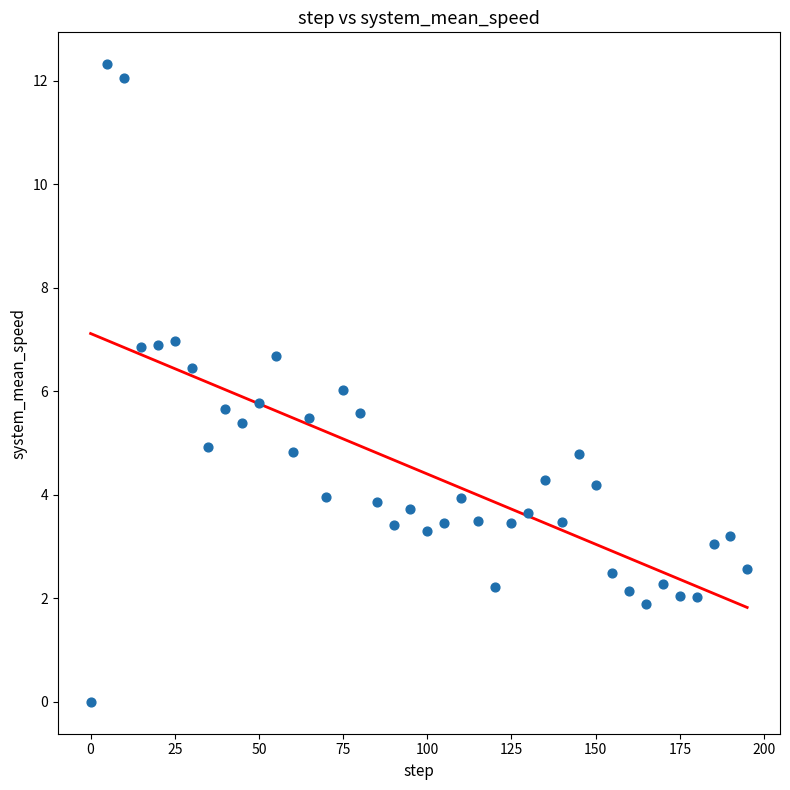

What is the range of Y values (max minus min)?

12.3